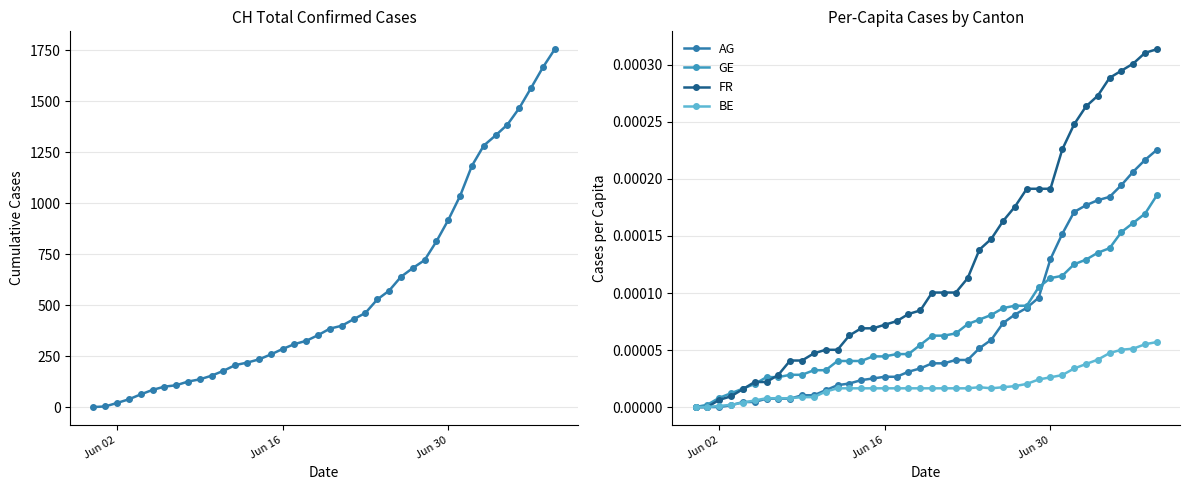

How many series are shown in this chart?

5